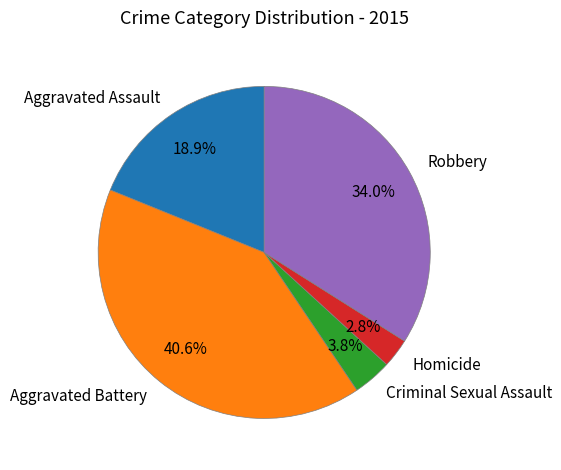

Which category has the biggest portion of the pie?

Aggravated Battery